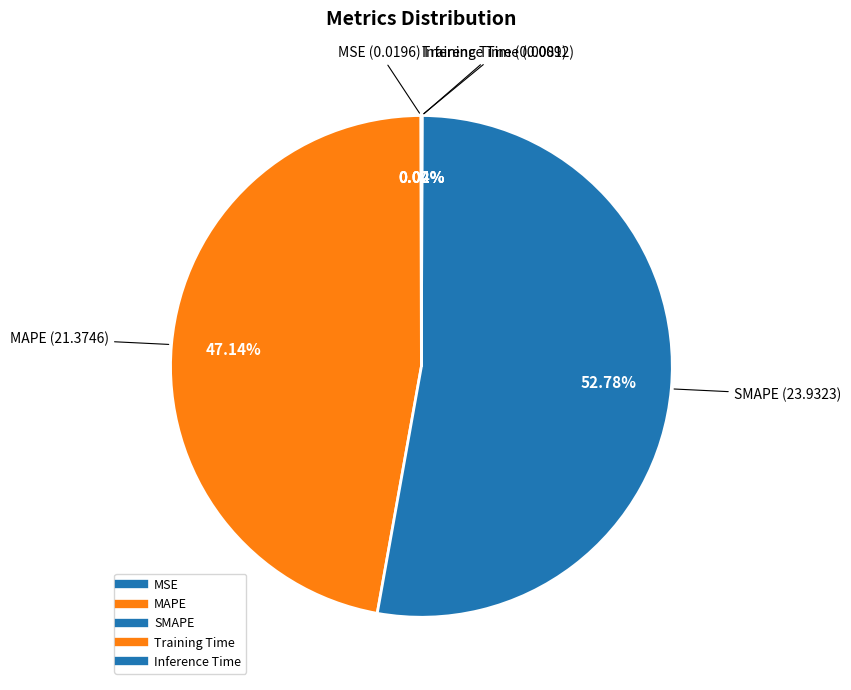

To the nearest percent, what is the difference between the MSE and MAPE slice percentages?

47%